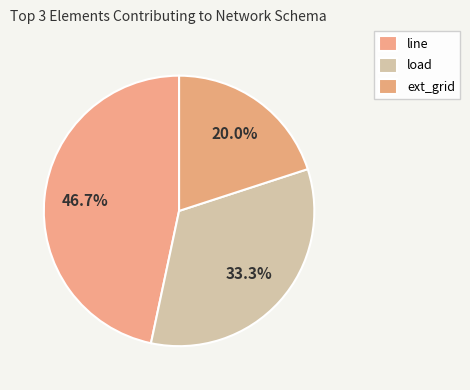

Count the number of slices in the pie.

3